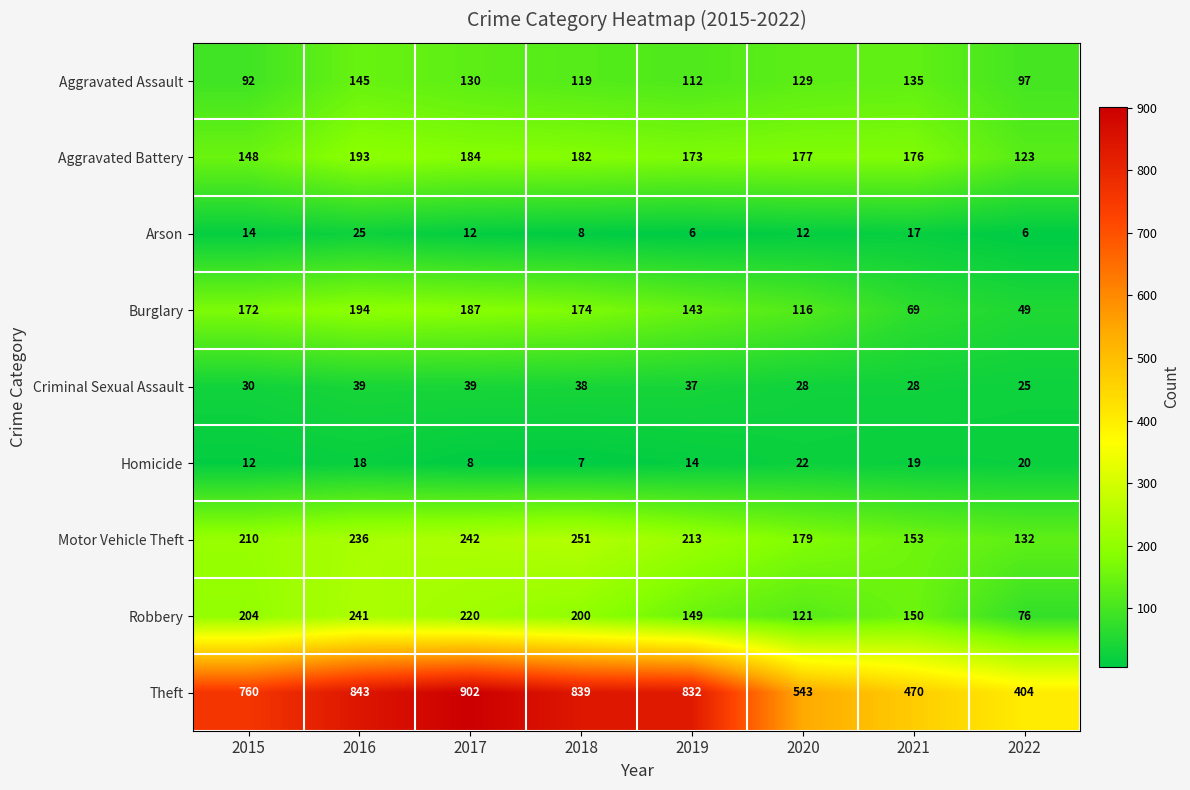

List the labels in order of Robbery value, smallest first.

2022, 2020, 2019, 2021, 2018, 2015, 2017, 2016